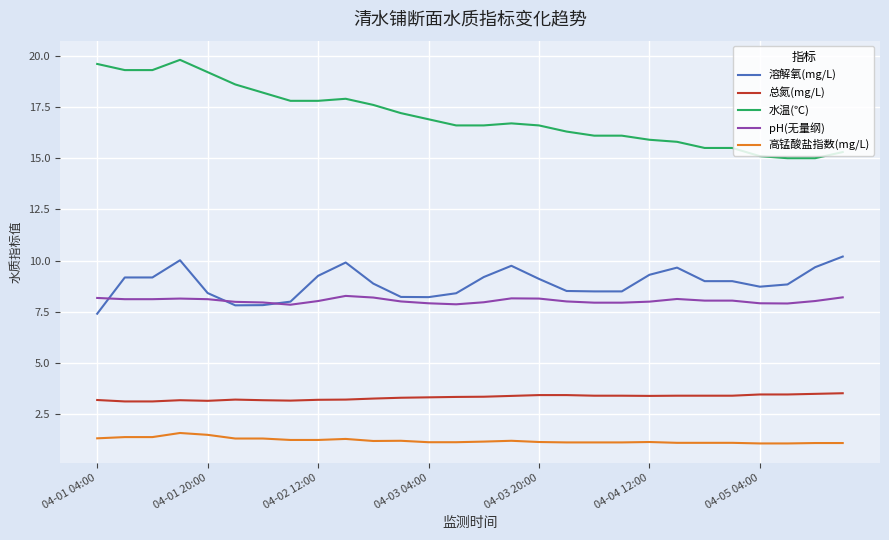

What is the average value of the 高锰酸盐指数(mg/L) series?

1.2